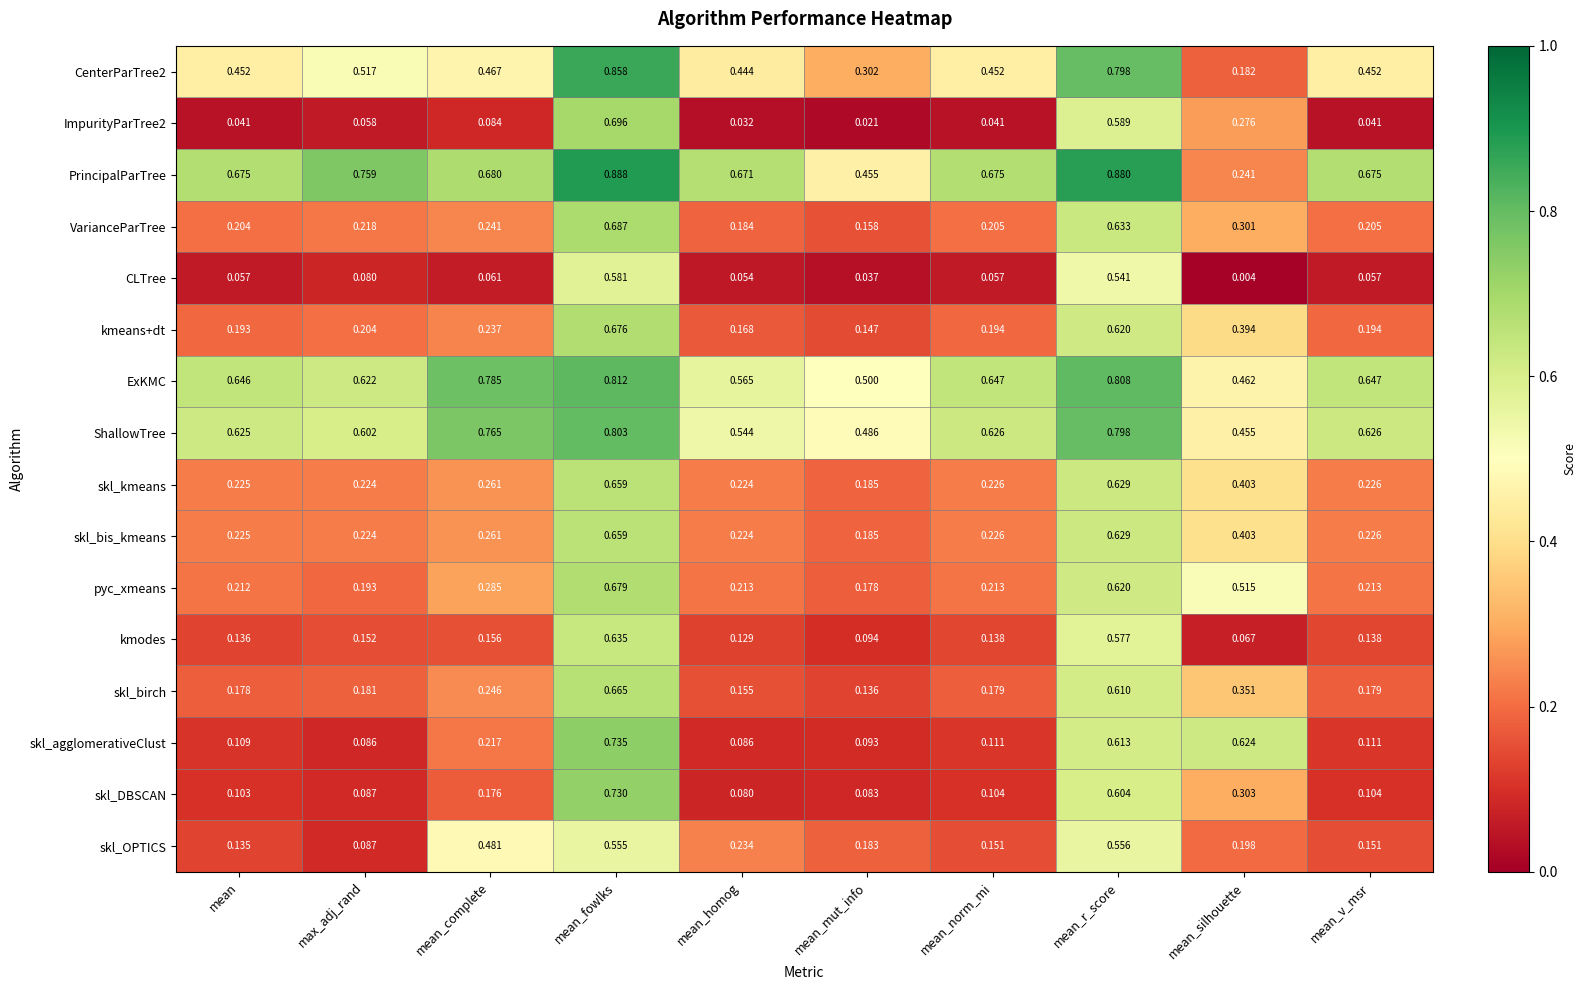

Where is CLTree nearest to the value 0?

mean_silhouette